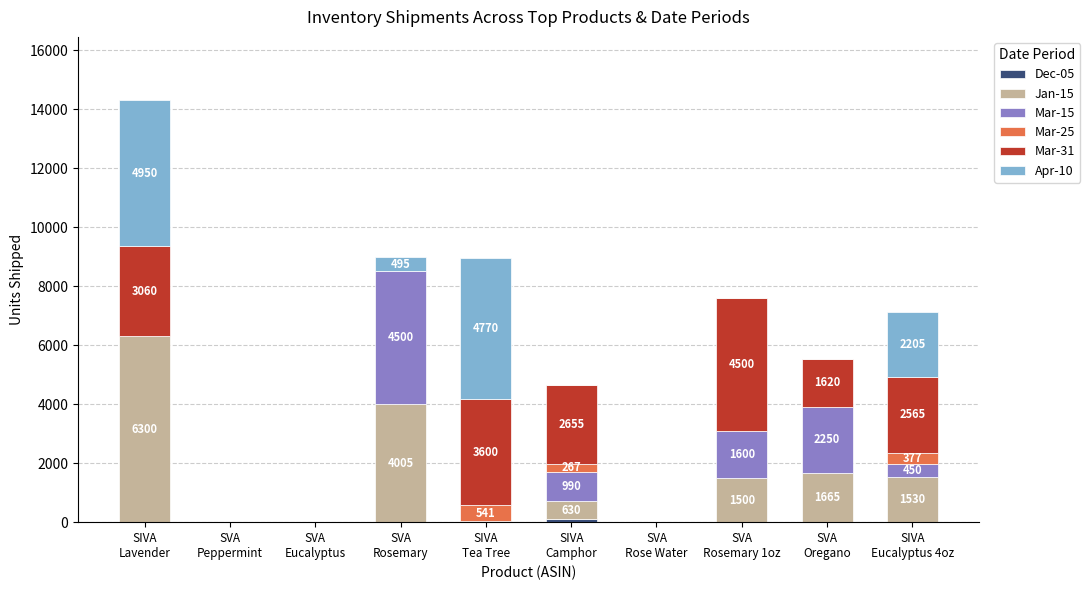

How many data points does each series have?

10